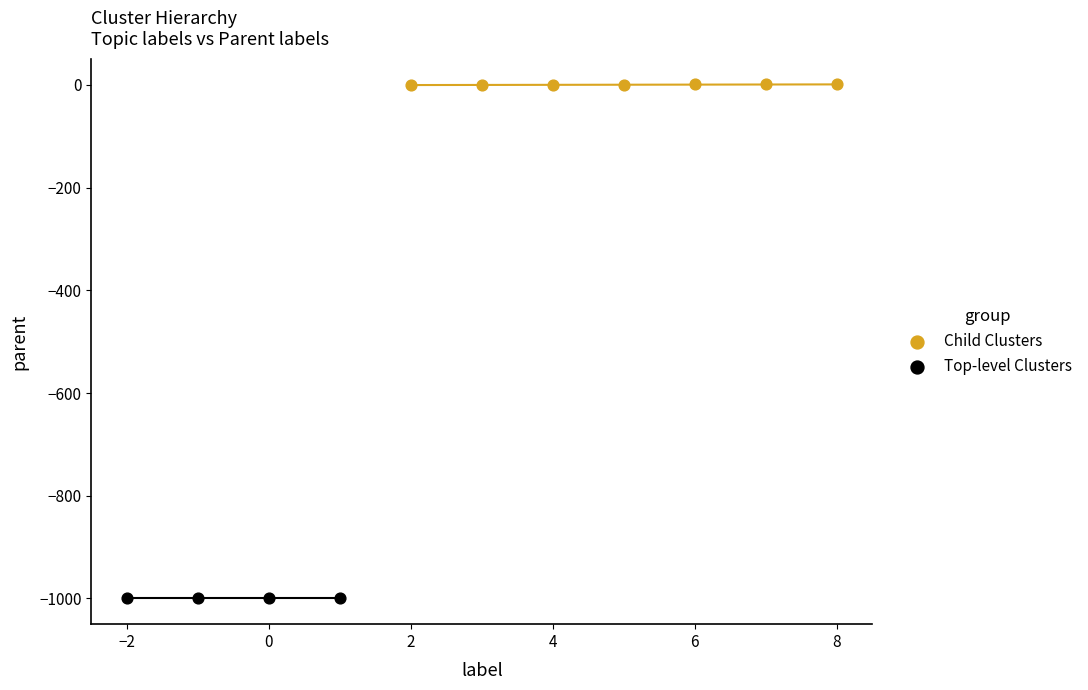

Which series contains the lowest Y value?

Top-level Clusters